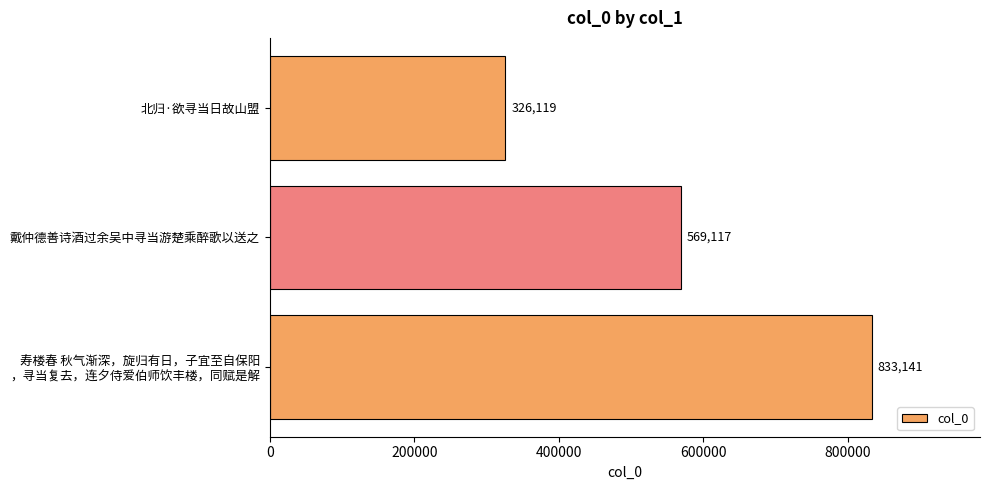

What is the minimum value shown in the chart?

326119